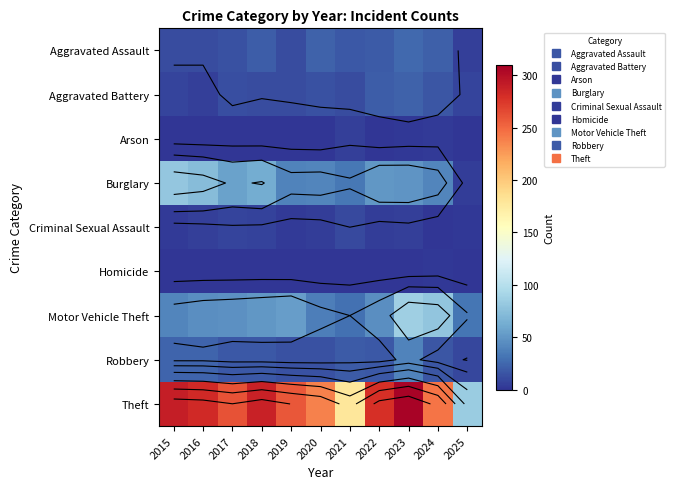

What is the difference between the second highest and minimum values in the Aggravated Battery series?

14